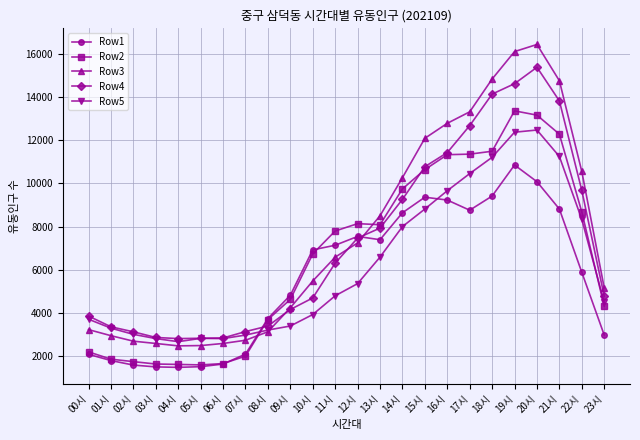

What is the label of the 3rd point from the right?

21시